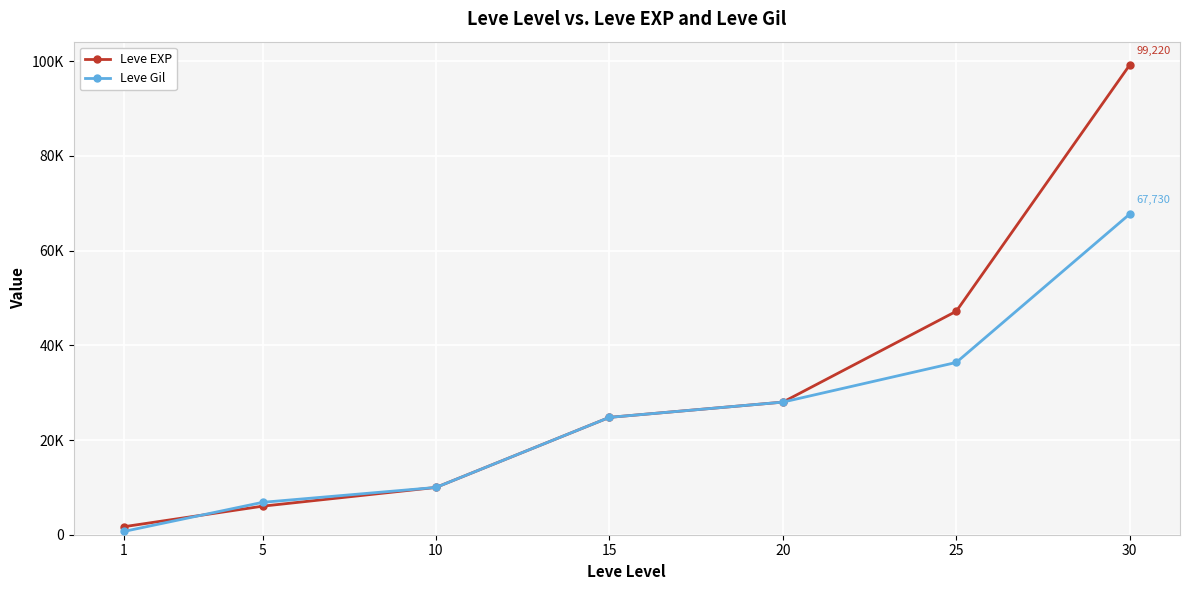

At 5, list the series in order from smallest to largest.

Leve EXP, Leve Gil